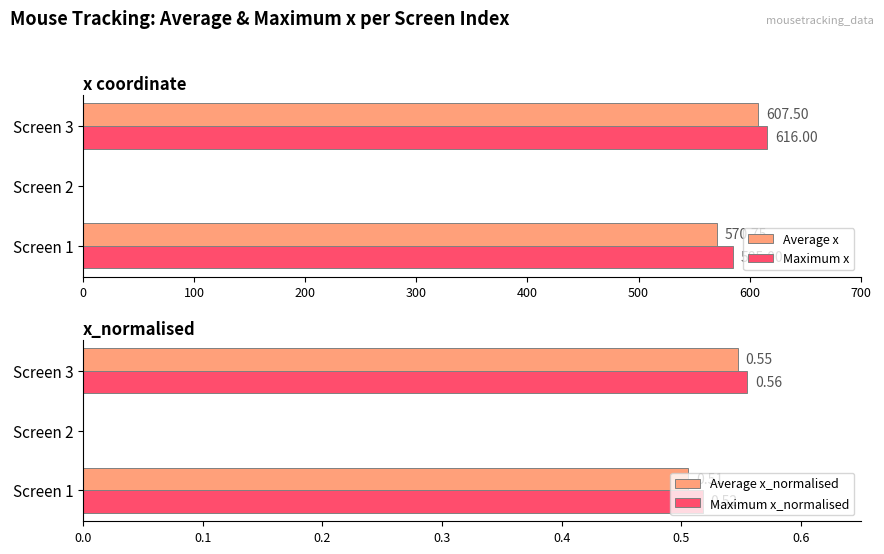

What is the sum of all Maximum x values?

1201.0